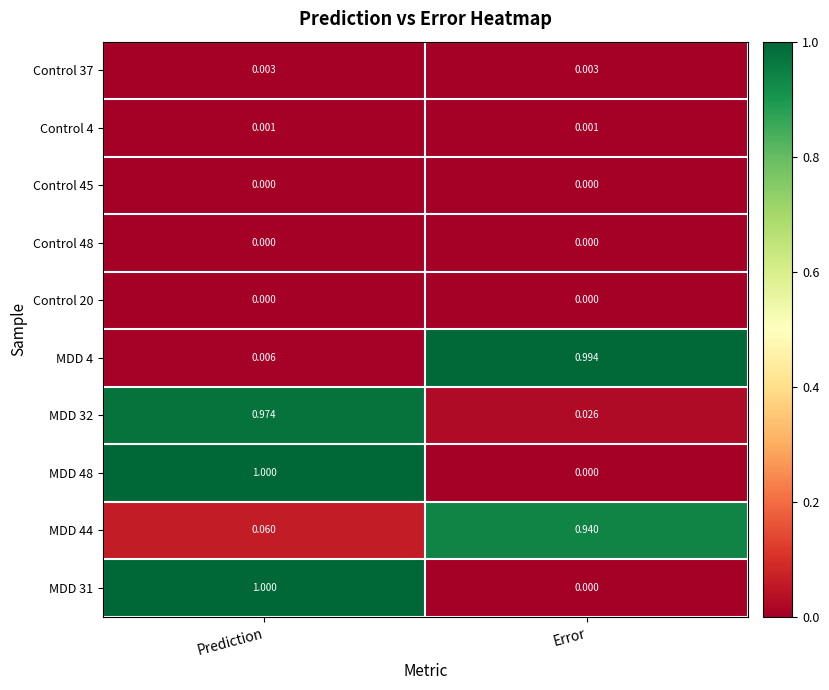

Is the value of Control 4 at Error greater than the value of MDD 31 at Error?

Yes